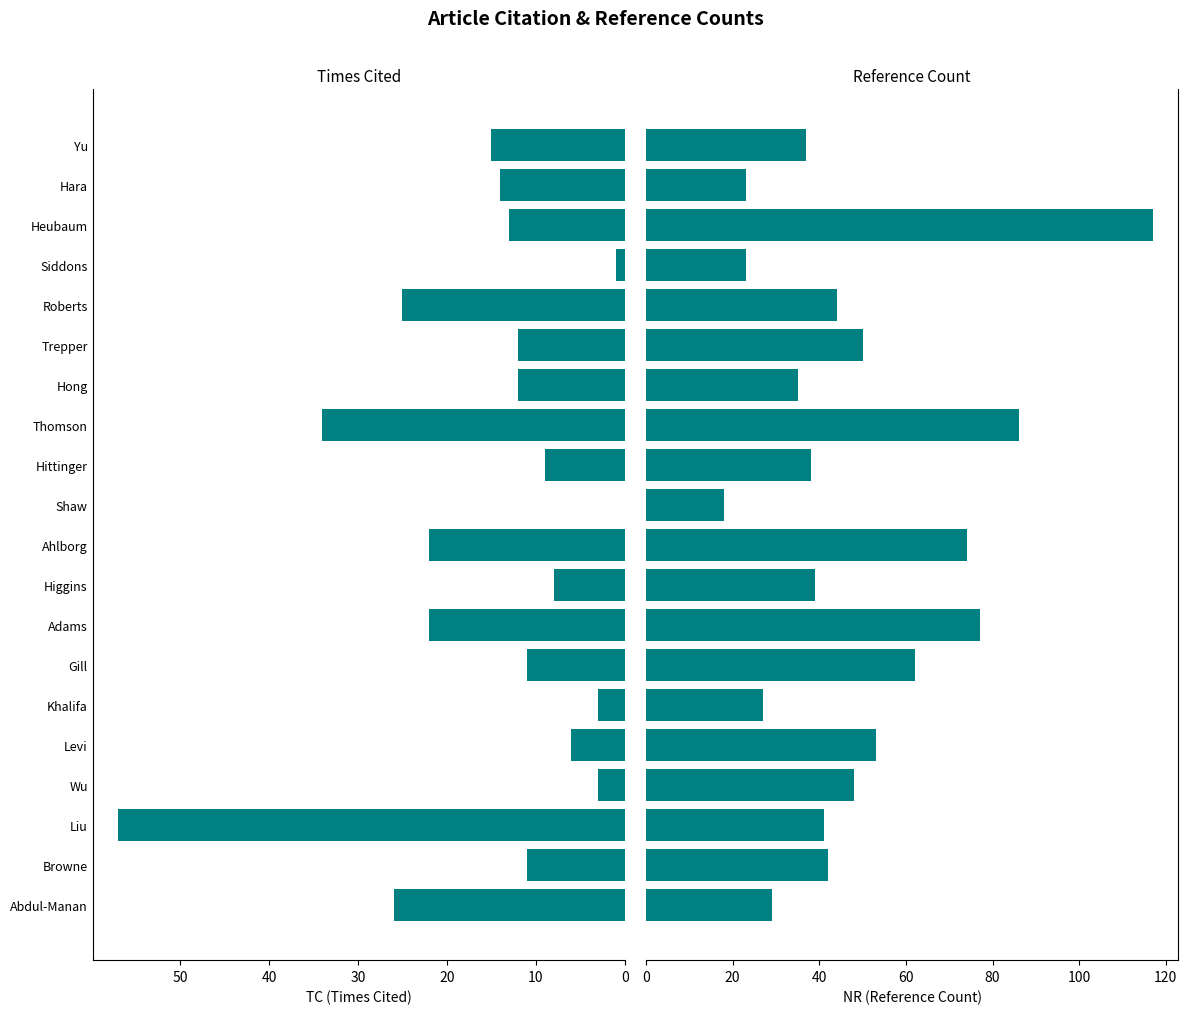

What is the value of the TC bar at the 15th from the left?

12